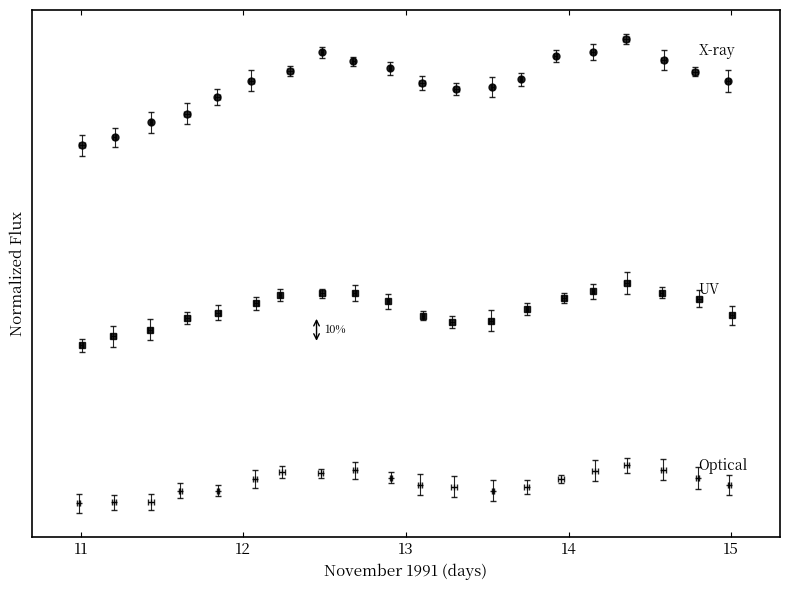

What is the minimum value shown in the chart?

0.1